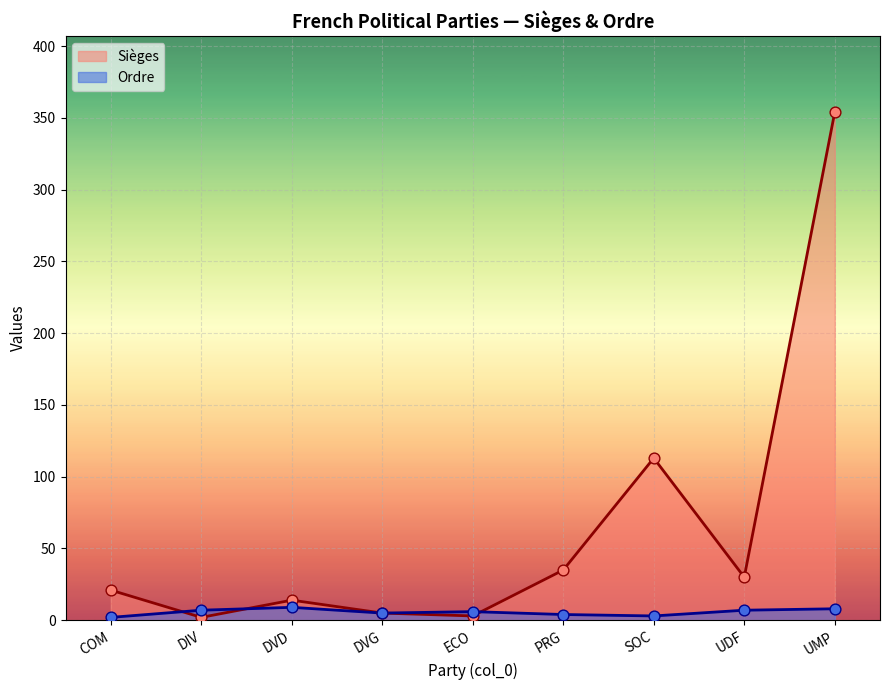

Which series contains the highest Y value?

Sièges